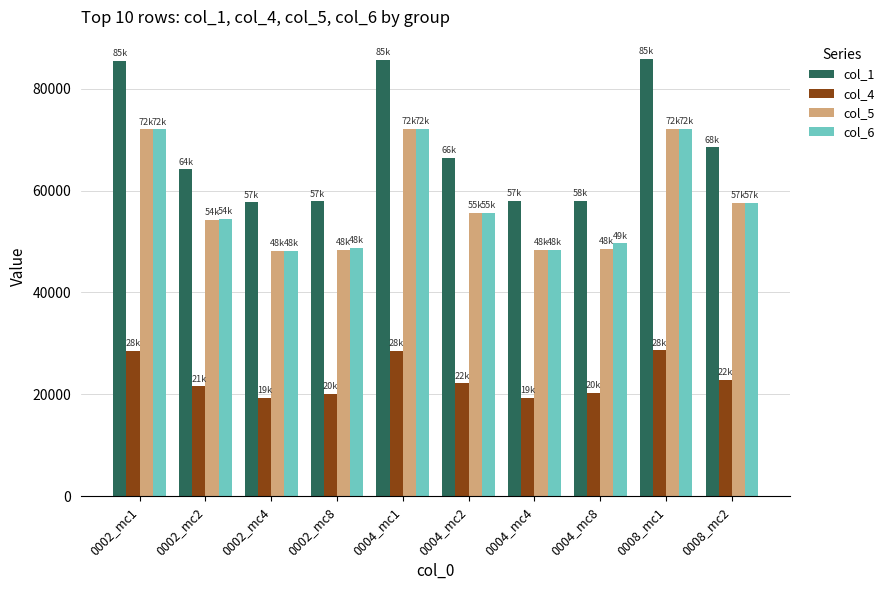

Is the value of col_1 at 0002_mc4 greater than the value of col_5 at 0004_mc1?

No